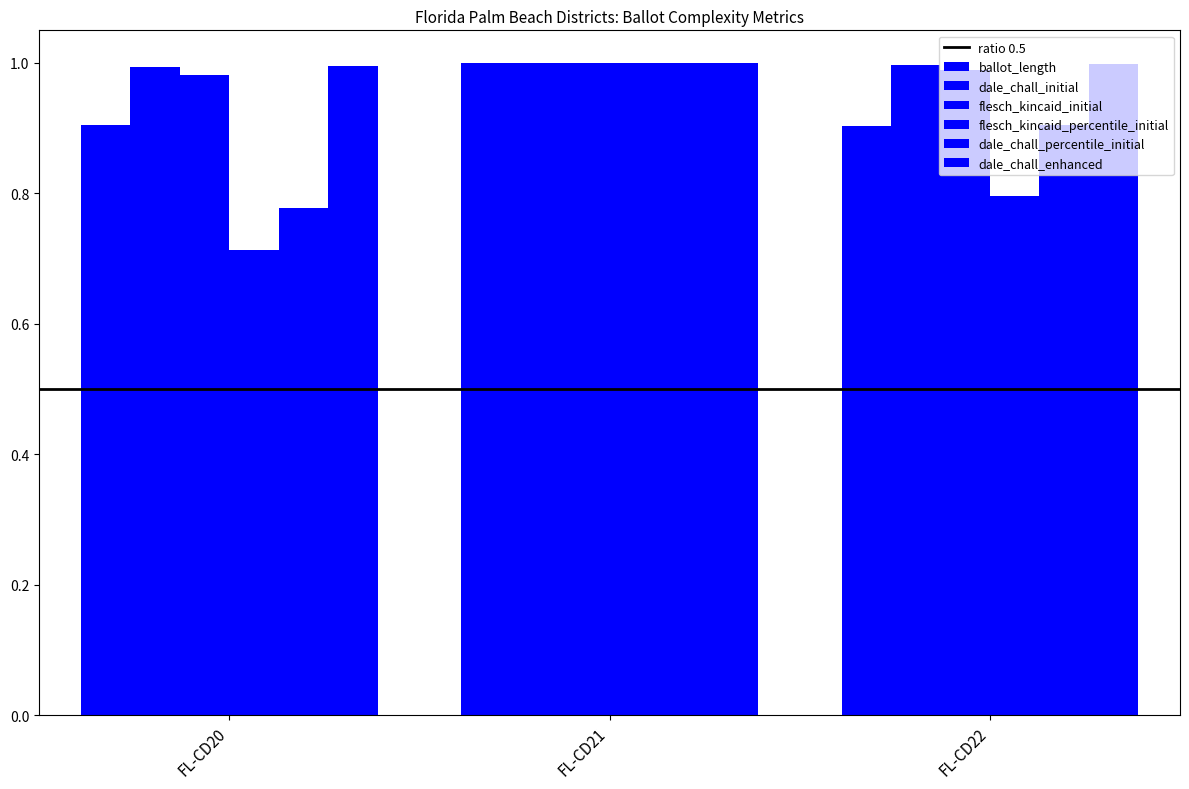

How many bars are there in each group?

6